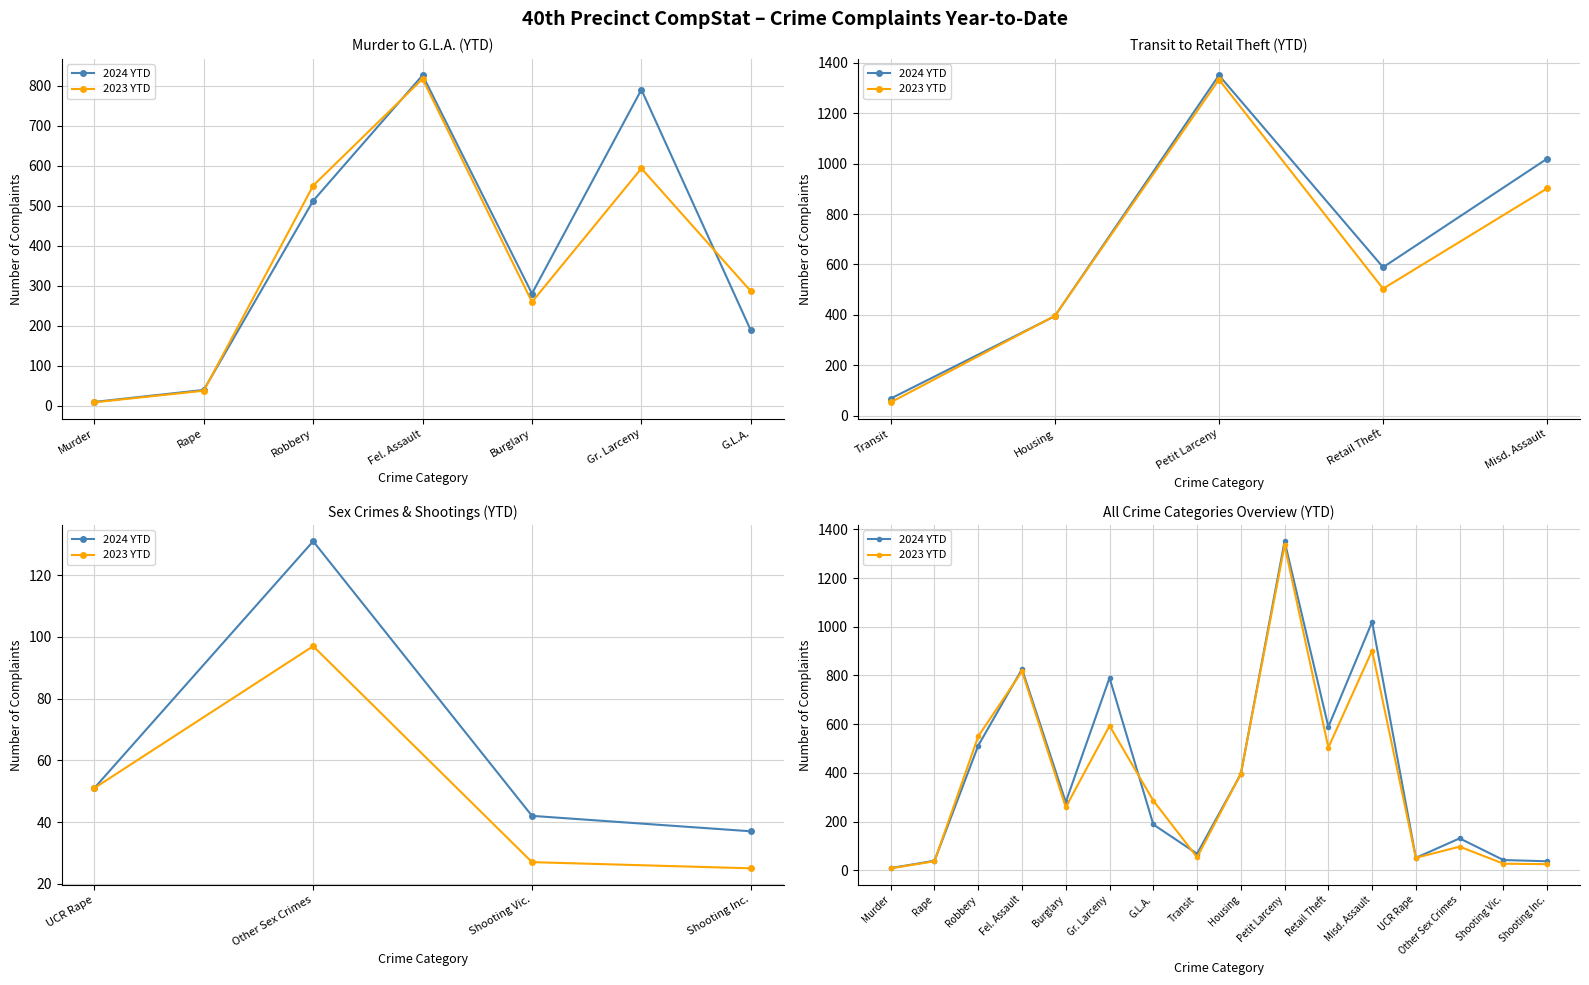

Which series has the largest range (max minus min)?

2024 YTD